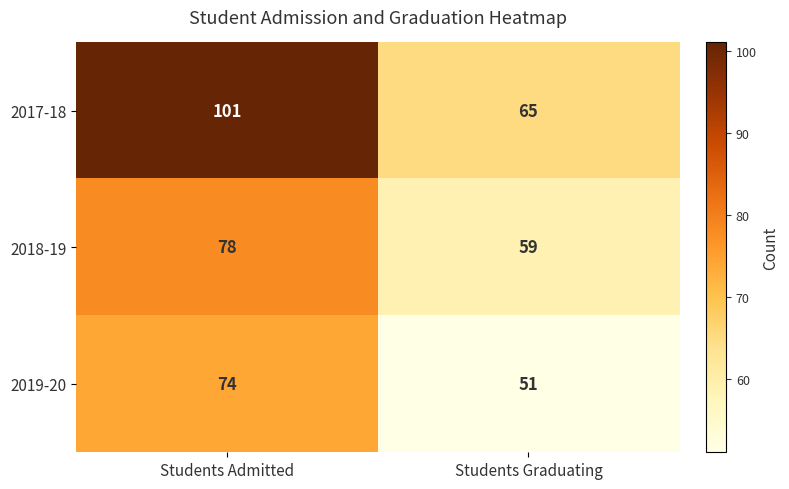

Is it true that 2017-18 equals 101 at Students Admitted?

True